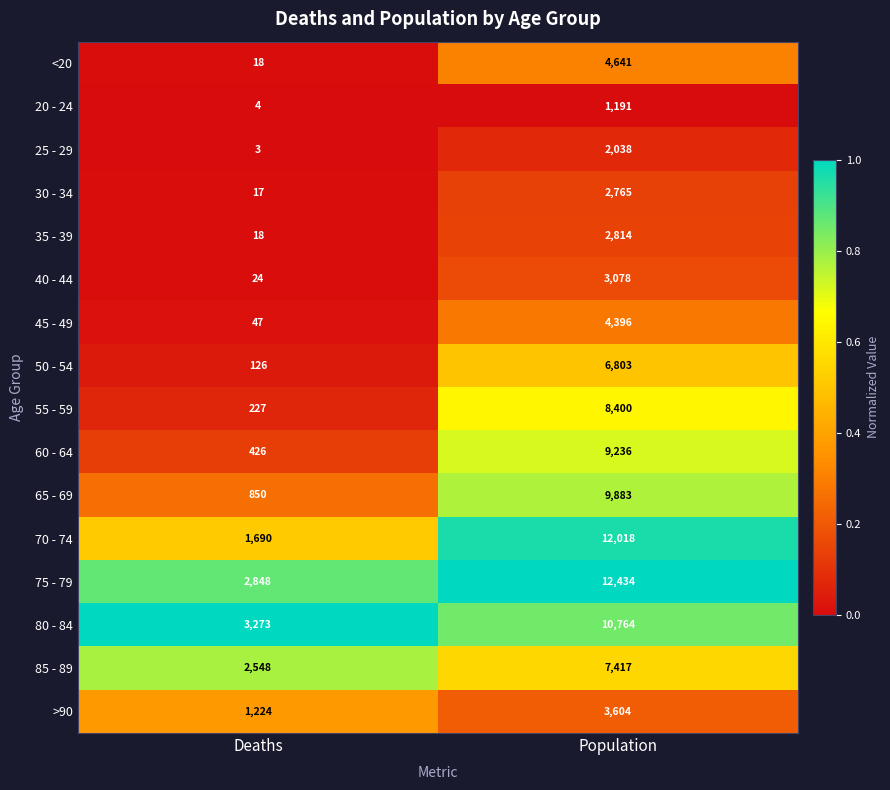

Is it true that 40 - 44 equals 1468 at Population?

False